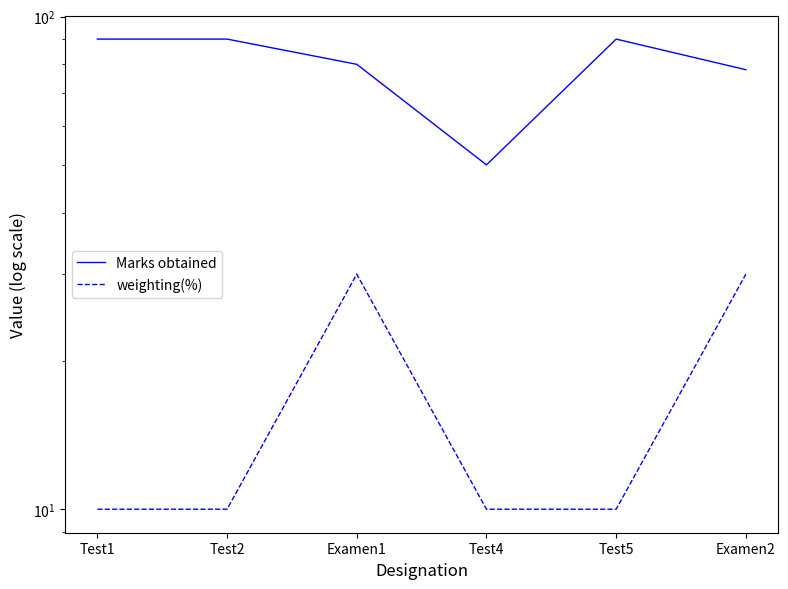

What position from the left is Test1?

1